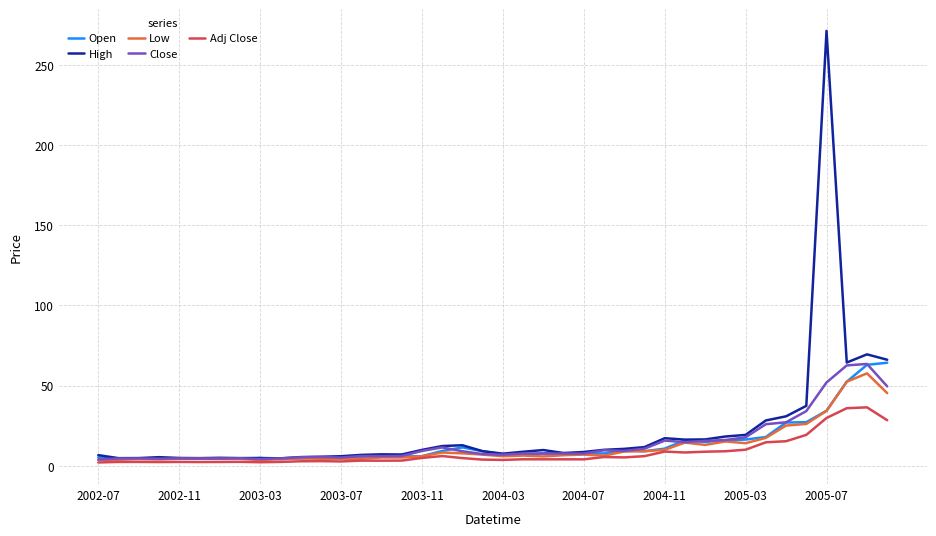

What is the highest value of the Close series?

63.5